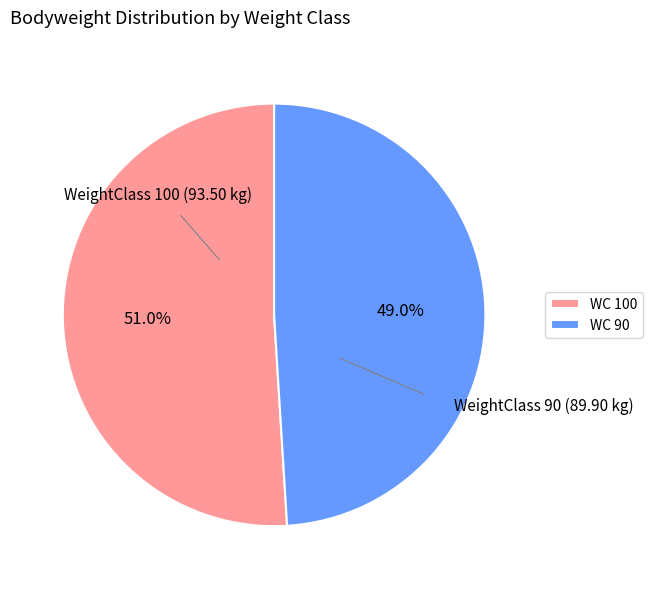

Which category accounts for the majority?

WC 100